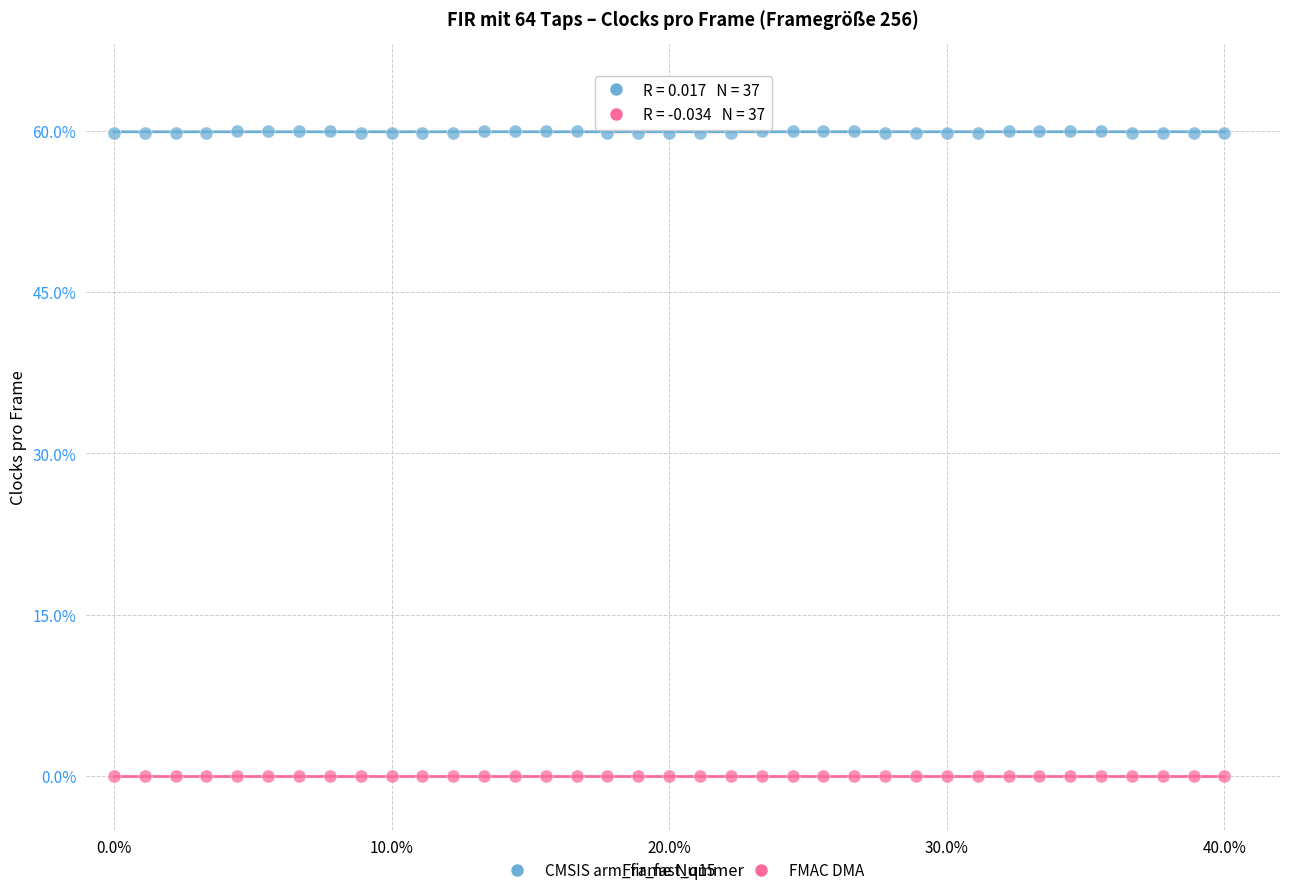

Across all data points, what is the range of X values (max minus min)?

40.0